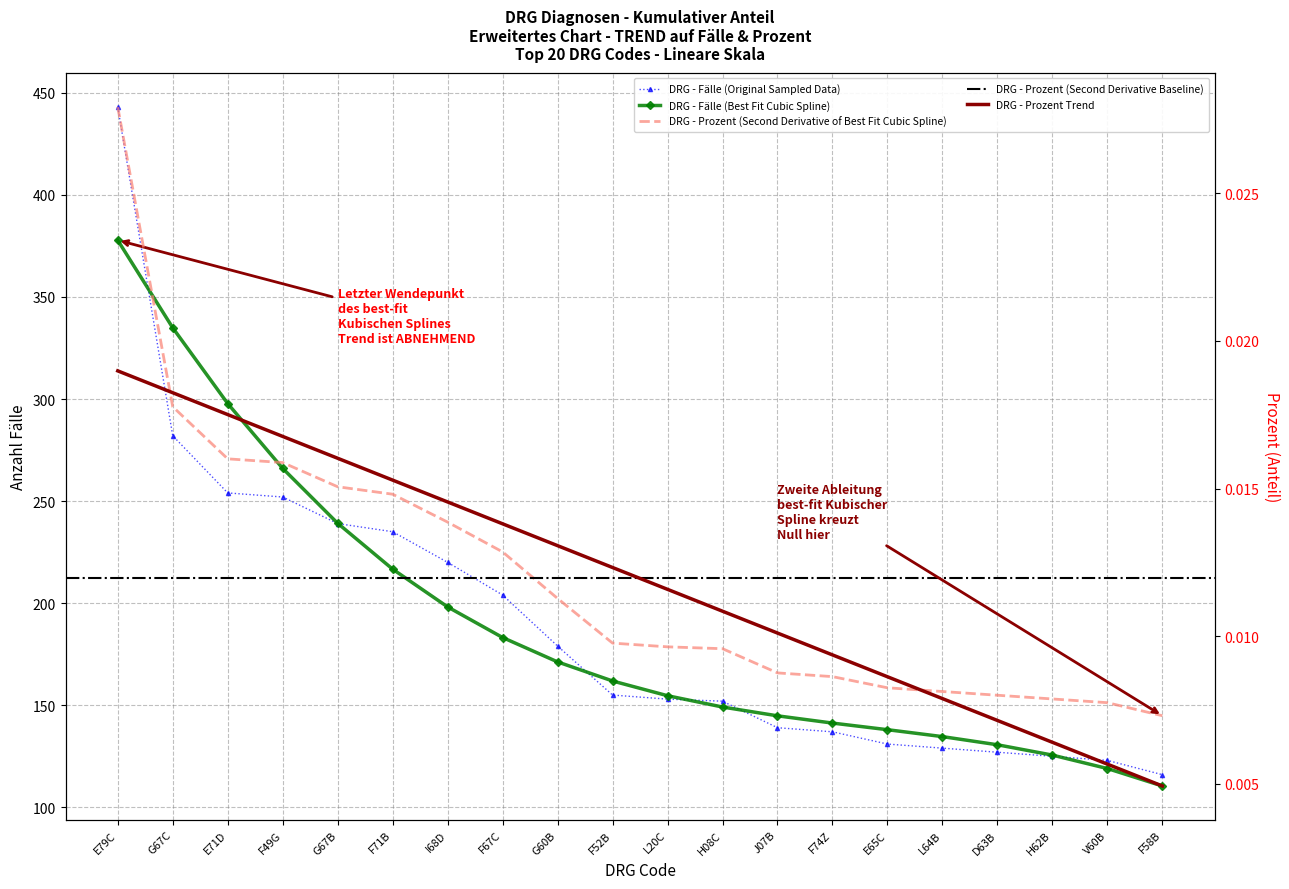

Reading left to right, what are all the values shown in this chart?

E79C=443	G67C=282	E71D=254	F49G=252	G67B=239	F71B=235	I68D=220	F67C=204	G60B=179	F52B=155	L20C=153	H08C=152	J07B=139	F74Z=137	E65C=131	L64B=129	D63B=127	H62B=125	V60B=123	F58B=116